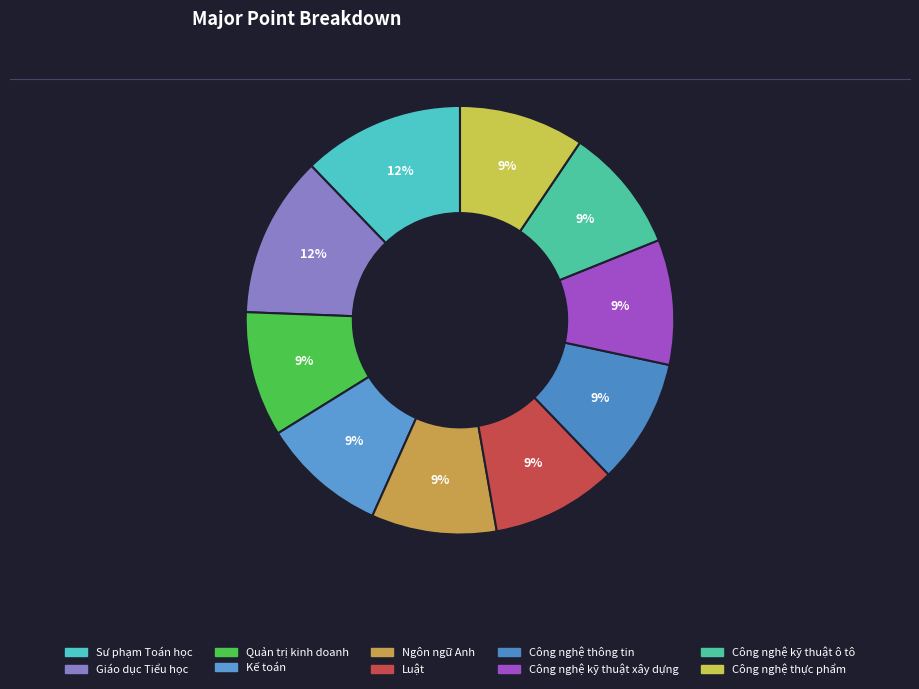

To the nearest percent, what percentage of the pie is Kế toán?

9%